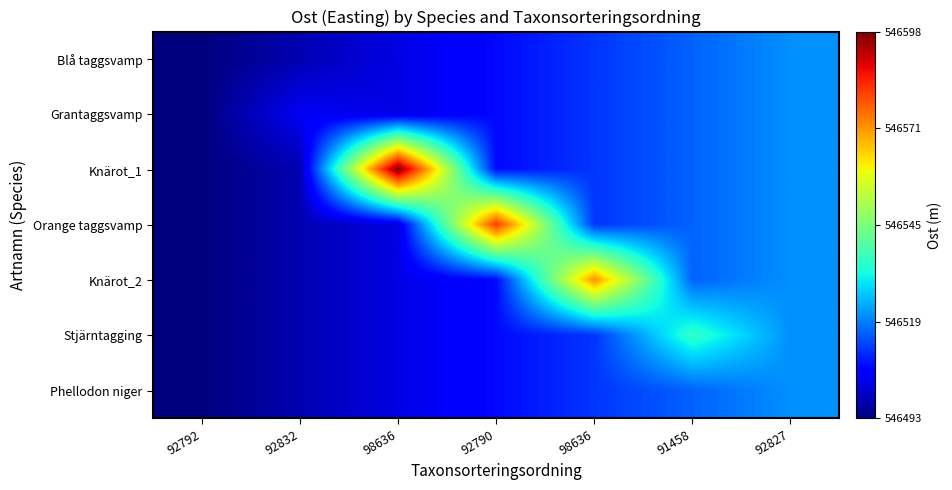

Between 92792 and 98636, which series saw the biggest shift?

Knärot_1